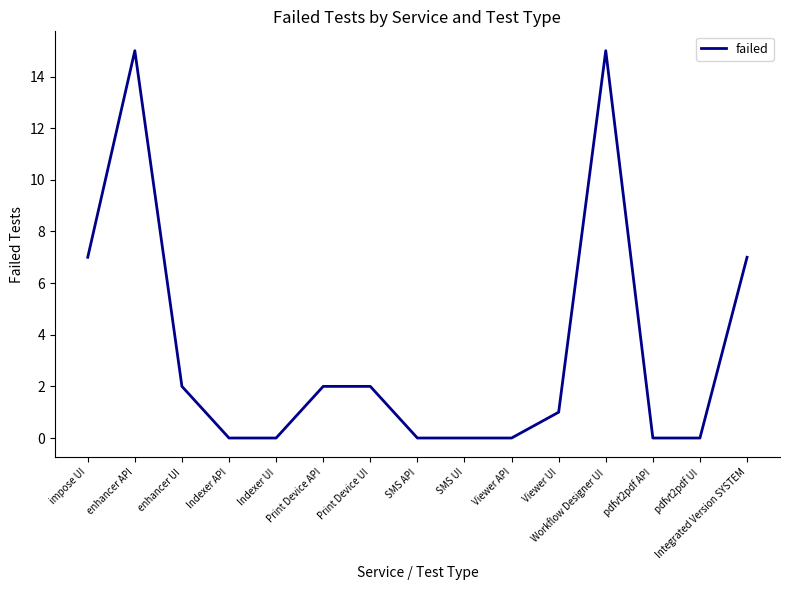

The chart shows a value of 5 at Indexer API. True or false?

False